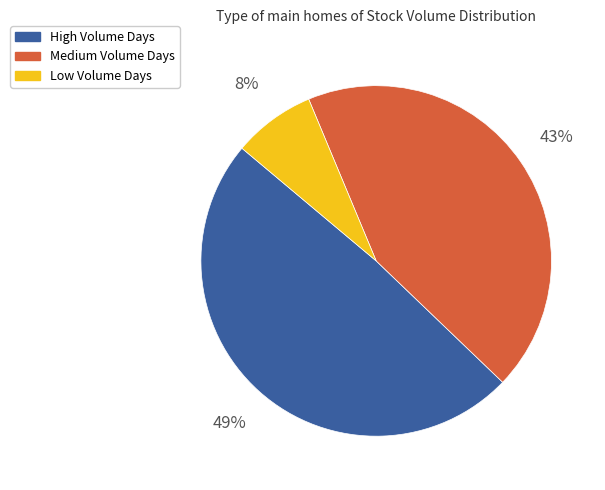

Rank the categories by value from lowest to highest.

Low Volume Days, Medium Volume Days, High Volume Days